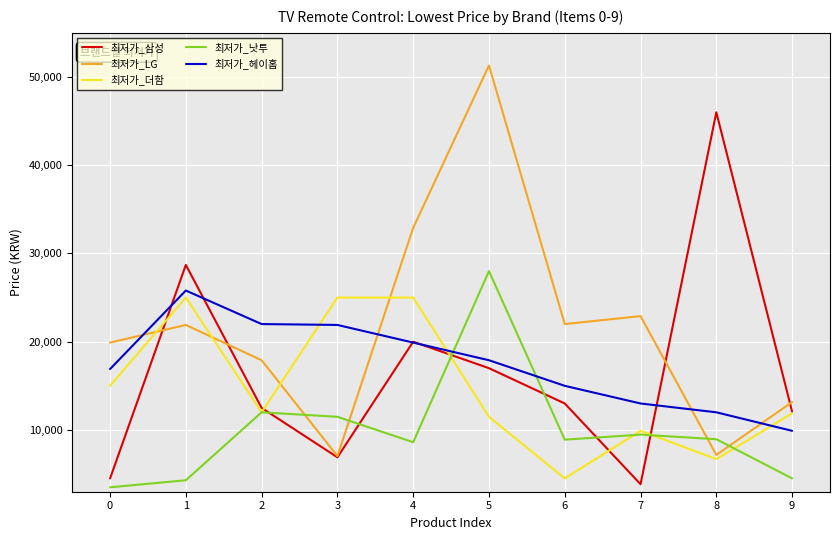

What is the total value across all series at 0?

59800